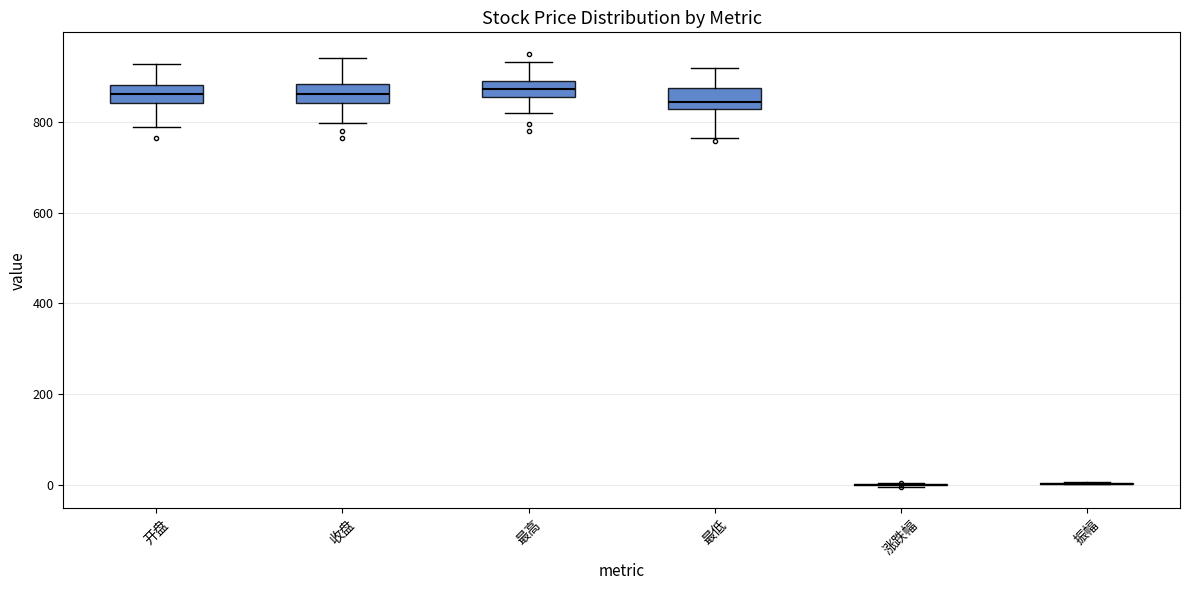

Reading left to right, transcribe this box plot: for each box, give where its median line is, the range the box spans, and where its two whiskers end, as read against the y-axis. The values are not printed on the chart, so give them approximately, as read against the axis.

开盘: median 860, box 840 to 880, whiskers 780 to 920
收盘: median 860, box 840 to 880, whiskers 800 to 940
最高: median 880, box 860 to 900, whiskers 820 to 940
最低: median 840, box 820 to 880, whiskers 760 to 920
涨跌幅: box collapsed to a line at 0, whiskers 0 to 0
振幅: box collapsed to a line at 0, whiskers 0 to 0